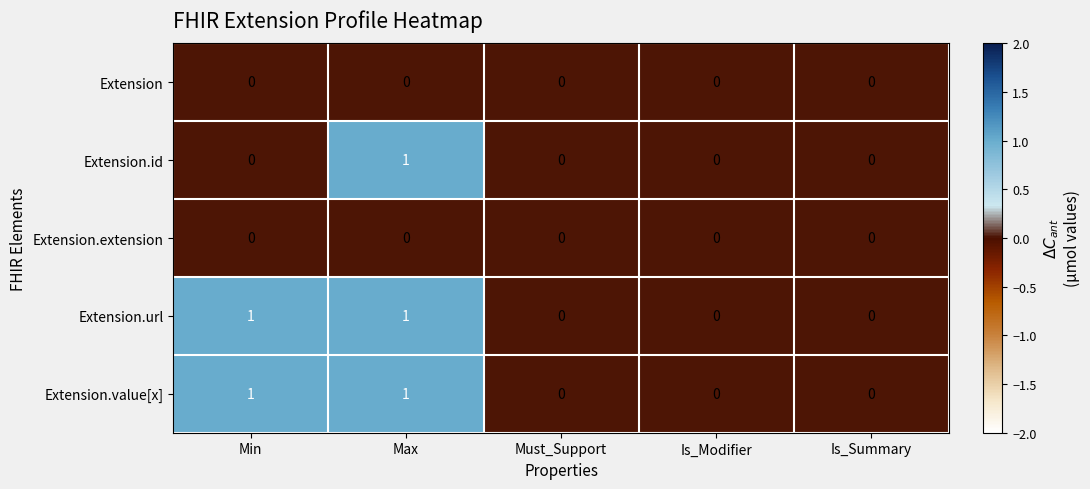

Reading left to right, transcribe all the data shown in this chart.

Extension: Min=0	Max=0	Must_Support=0	Is_Modifier=0	Is_Summary=0
Extension.id: Min=0	Max=1	Must_Support=0	Is_Modifier=0	Is_Summary=0
Extension.extension: Min=0	Max=0	Must_Support=0	Is_Modifier=0	Is_Summary=0
Extension.url: Min=1	Max=1	Must_Support=0	Is_Modifier=0	Is_Summary=0
Extension.value[x]: Min=1	Max=1	Must_Support=0	Is_Modifier=0	Is_Summary=0